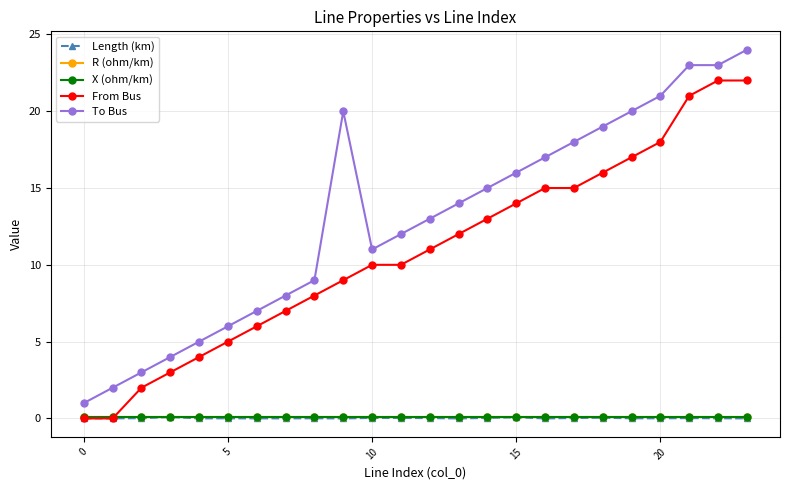

True or false: To Bus and X (ohm/km) intersect in this chart.

False